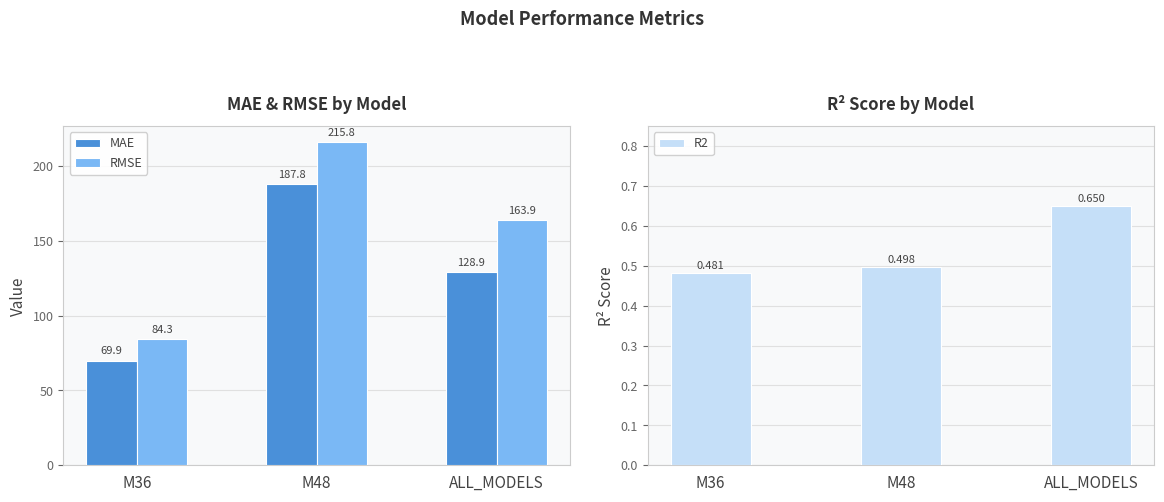

Are the bars grouped side by side (vs. stacked)?

Yes